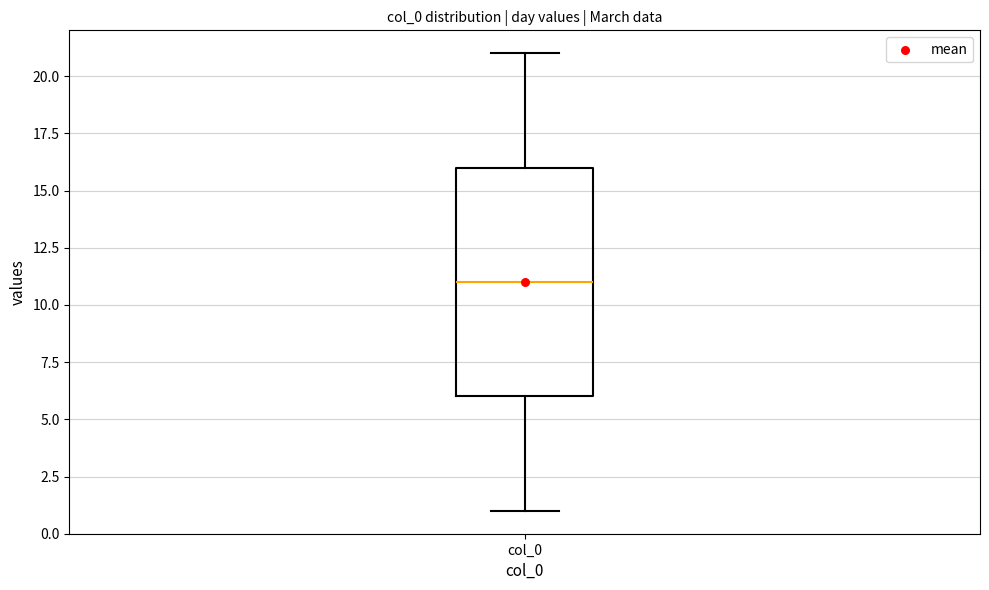

Where is the lower edge of the box for col_0 on the y-axis? The values are not printed on the chart, so give them approximately, as read against the axis.

6